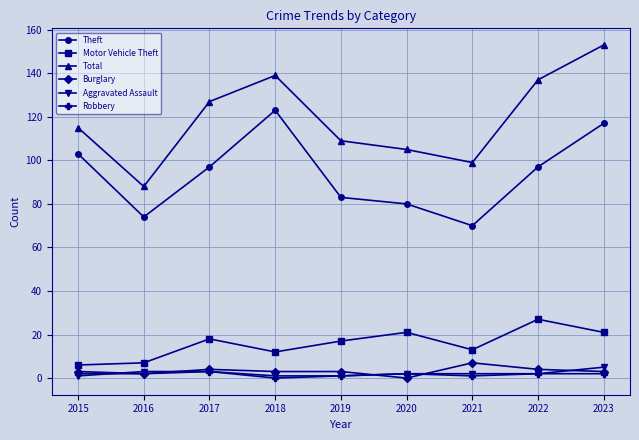

Is it true that Robbery equals 2 at 2015?

True